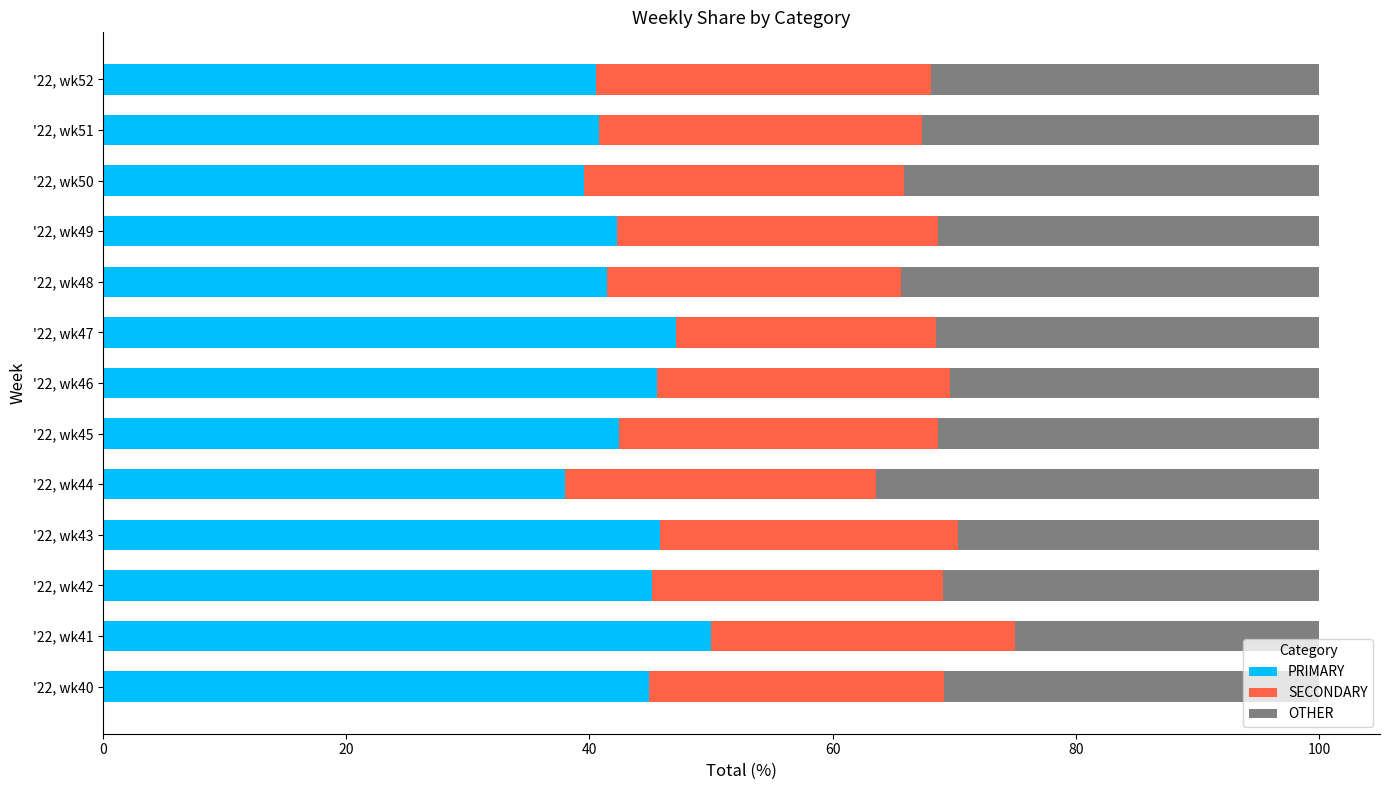

The PRIMARY series shows 45.2 at '22, wk42. True or false?

True